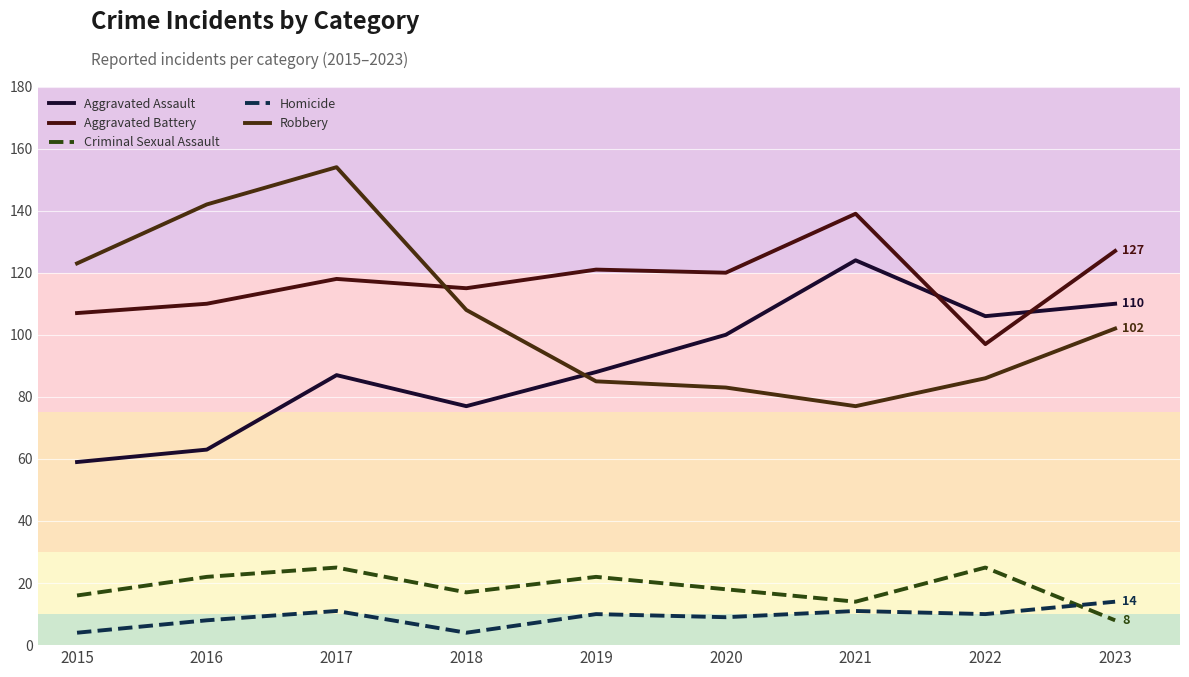

What is the difference between the second highest and minimum values in the Aggravated Battery series?

30